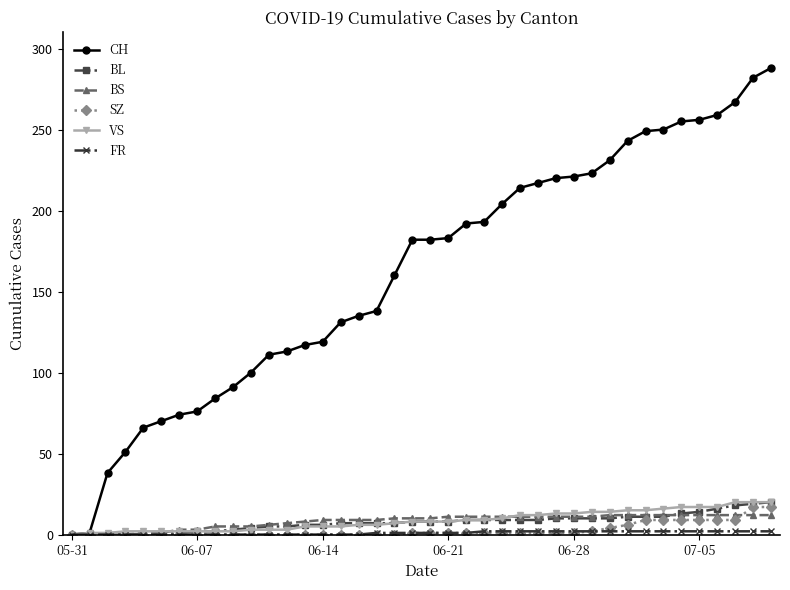

Which series has the largest total across all categories?

CH